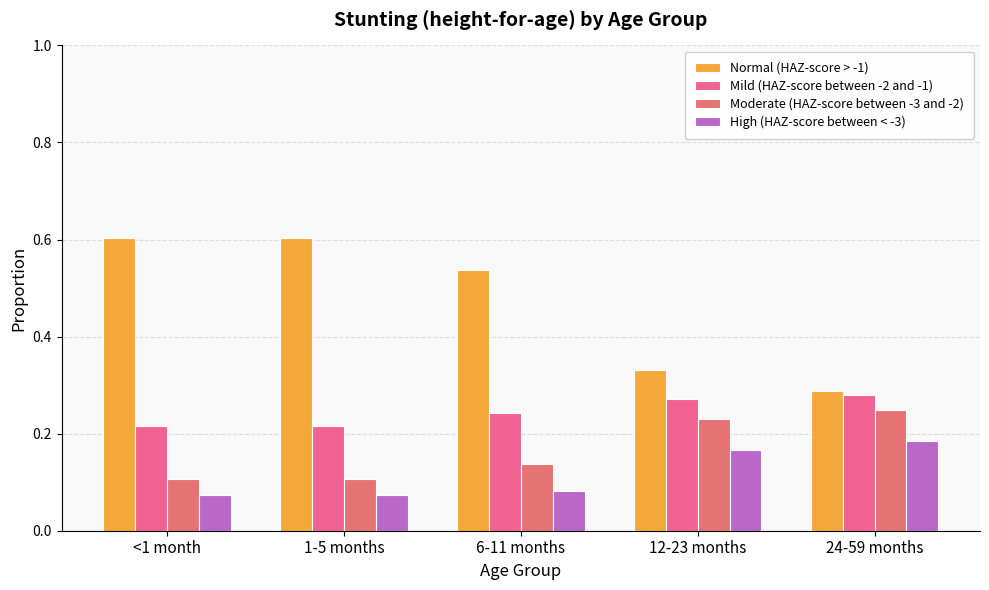

What is the greatest value displayed?

0.6